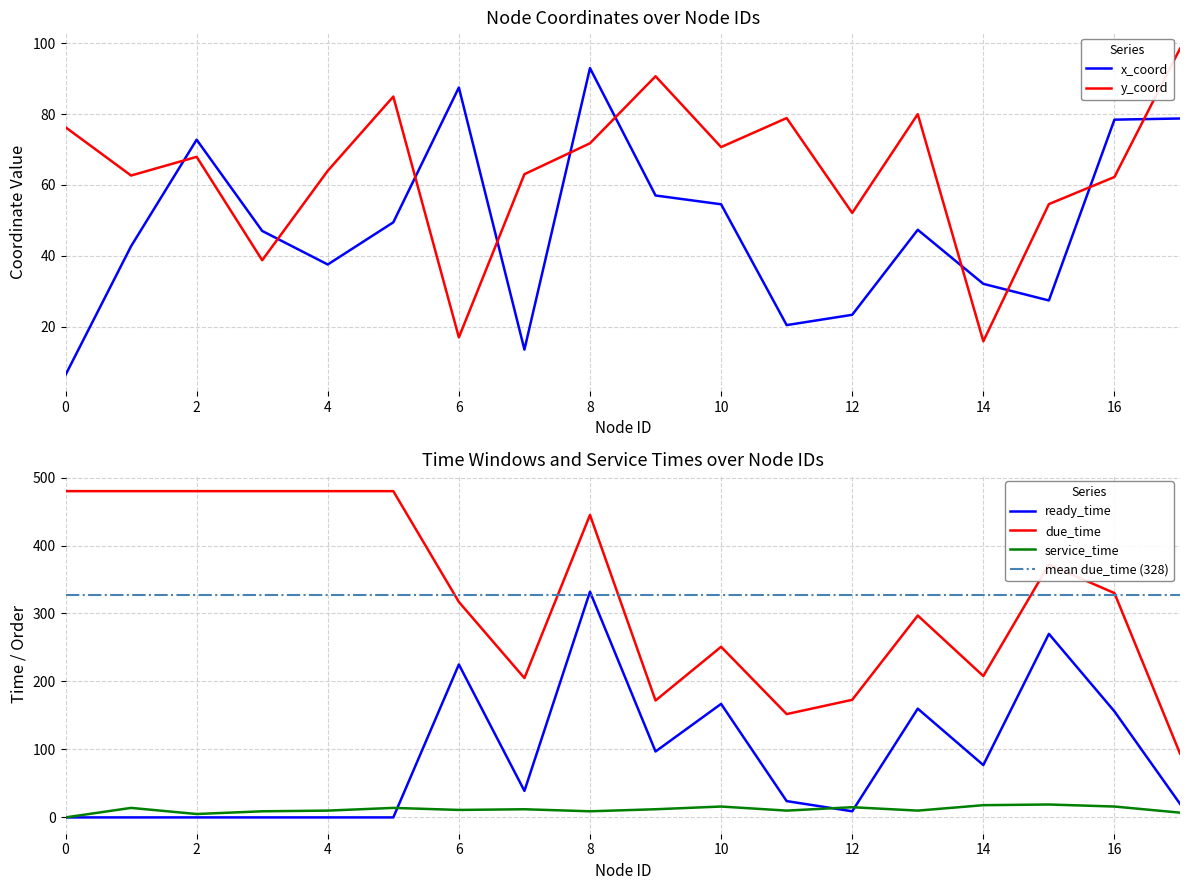

Which series has the largest range (max minus min)?

due_time